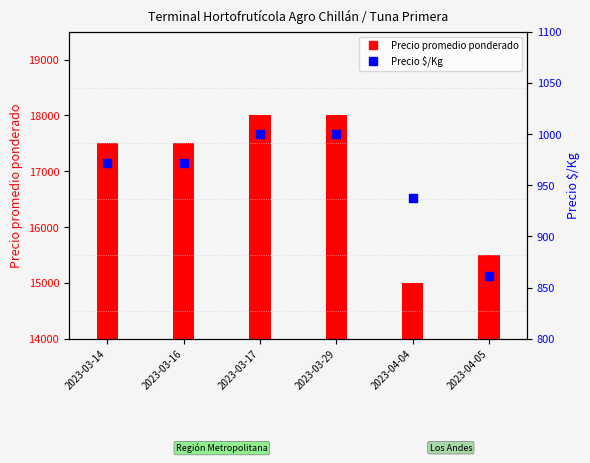

At how many categories does at least one series exceed 14794?

6